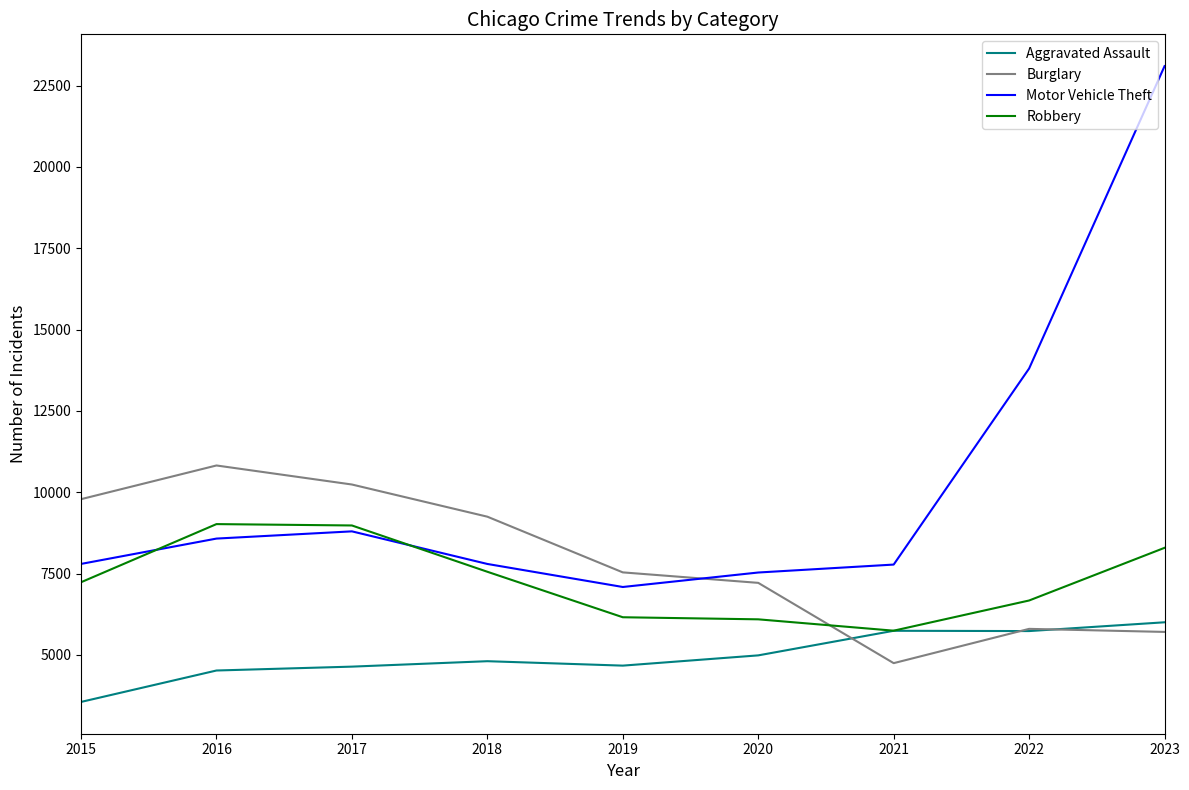

How many lines are shown in the chart?

4